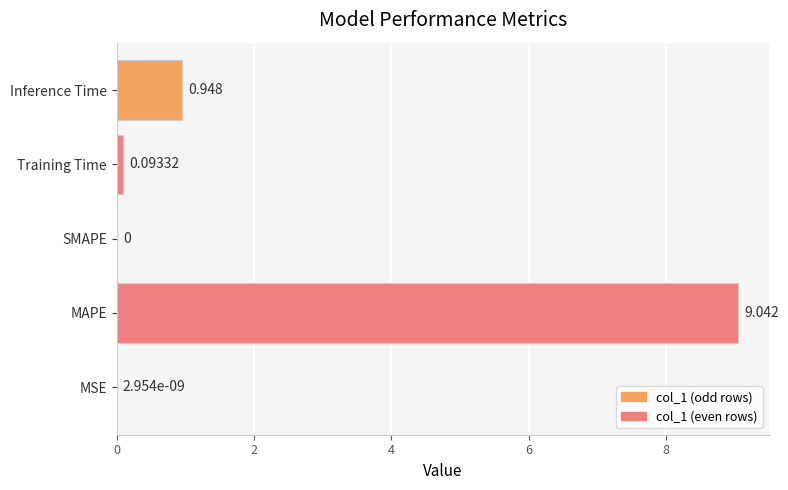

What is the average value?

2.0